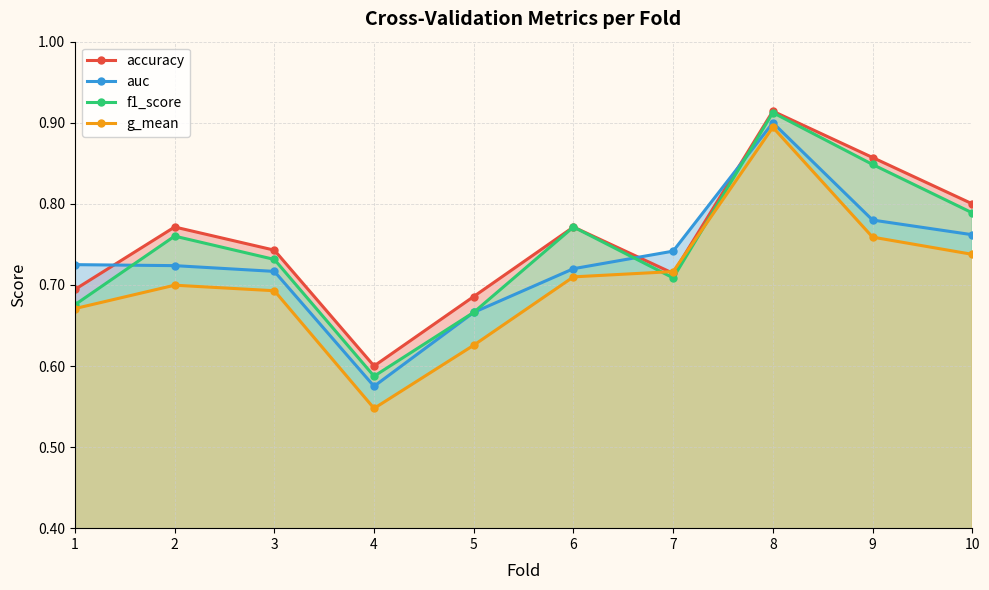

How many lines are shown in the chart?

4